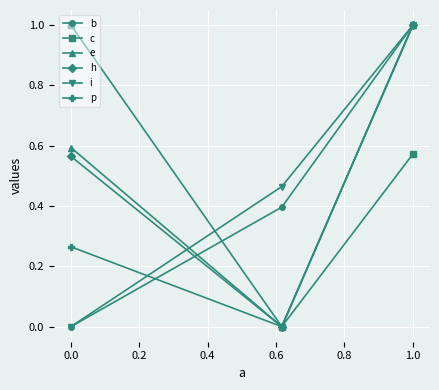

What is the maximum value for c?

1.0